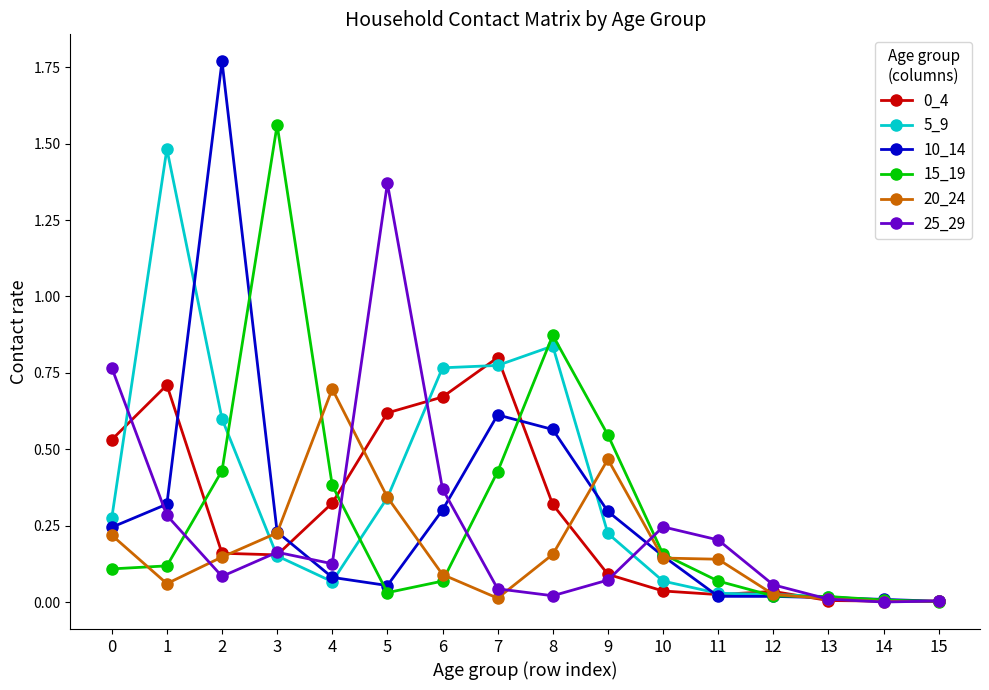

Which series has the widest spread of values?

10_14